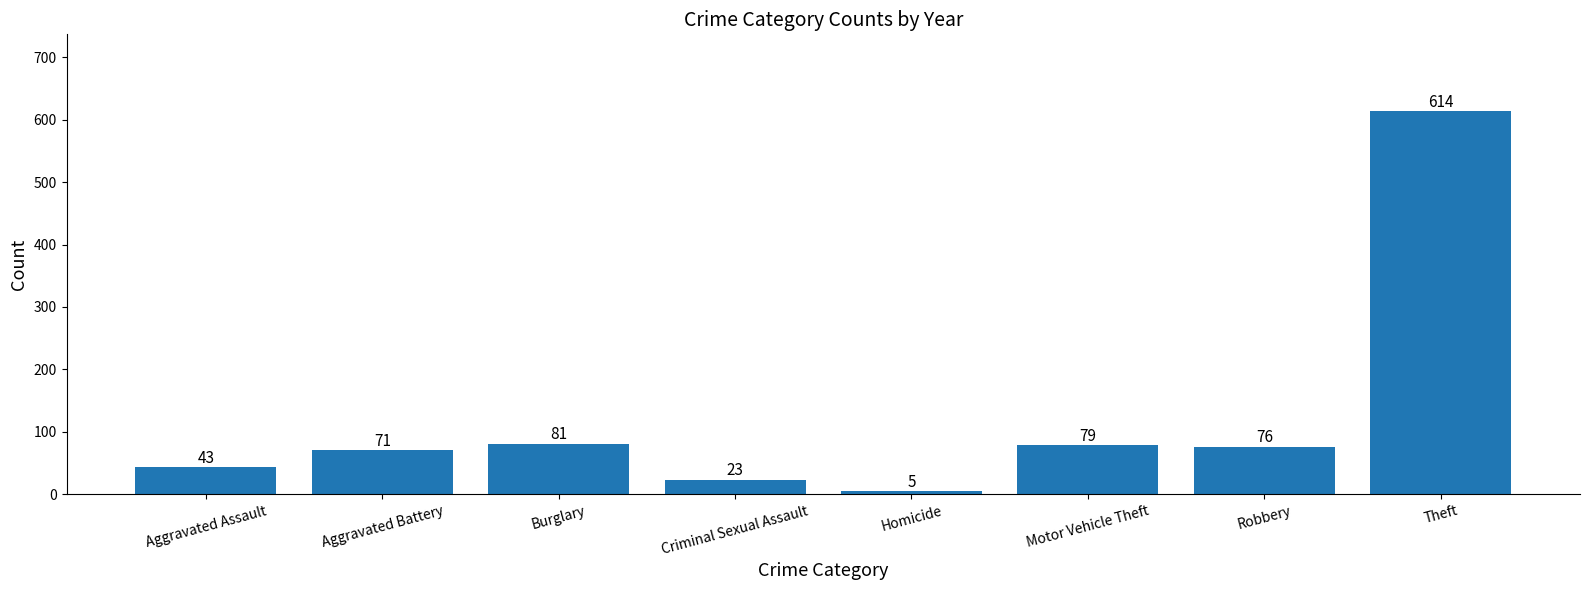

Reading left to right, list all the values displayed in this chart.

43	71	81	23	5	79	76	614